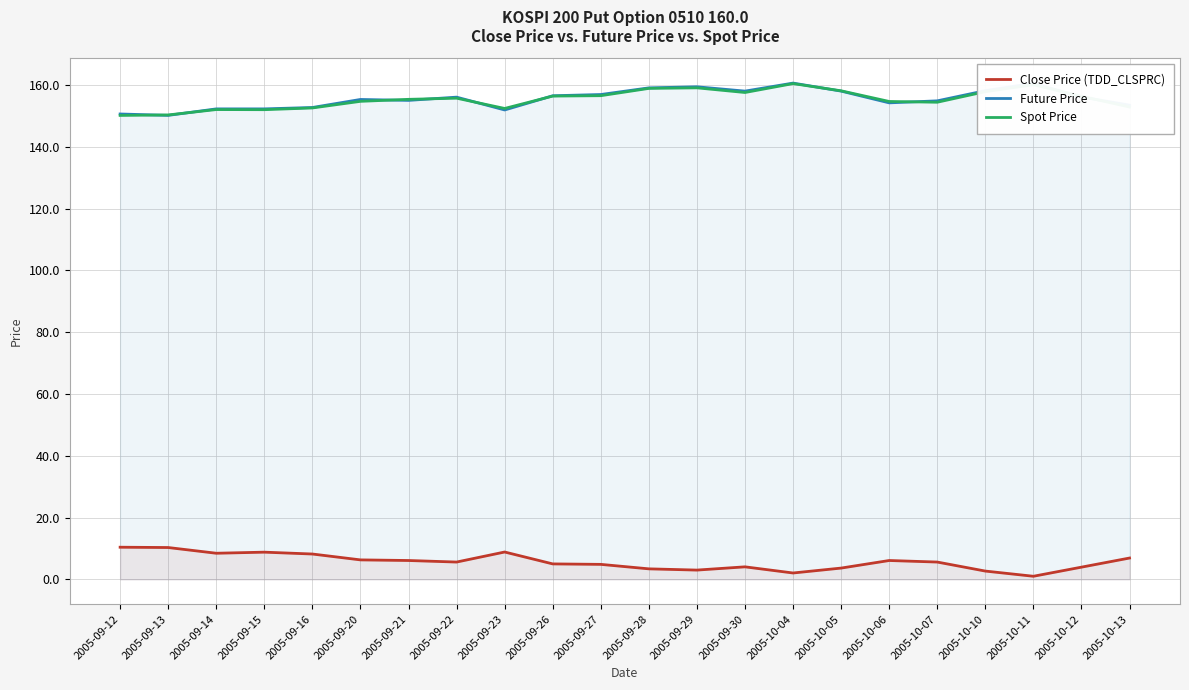

Count the number of categories in the chart.

22